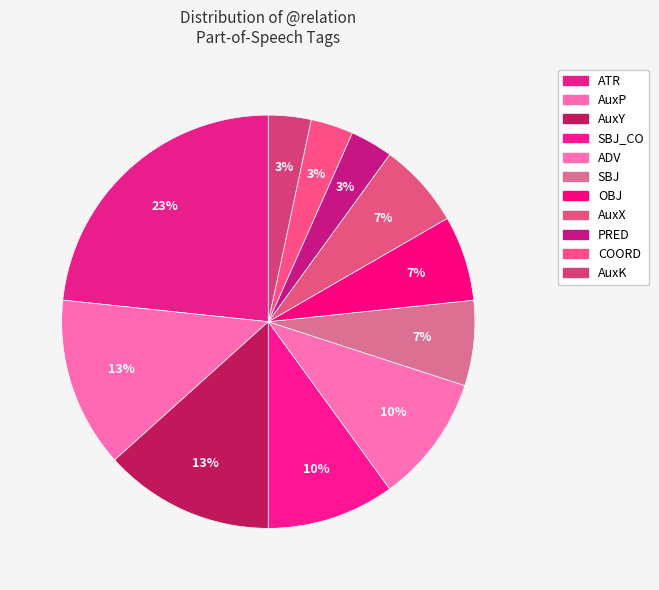

Combined, do ATR and ADV account for over 50%?

No